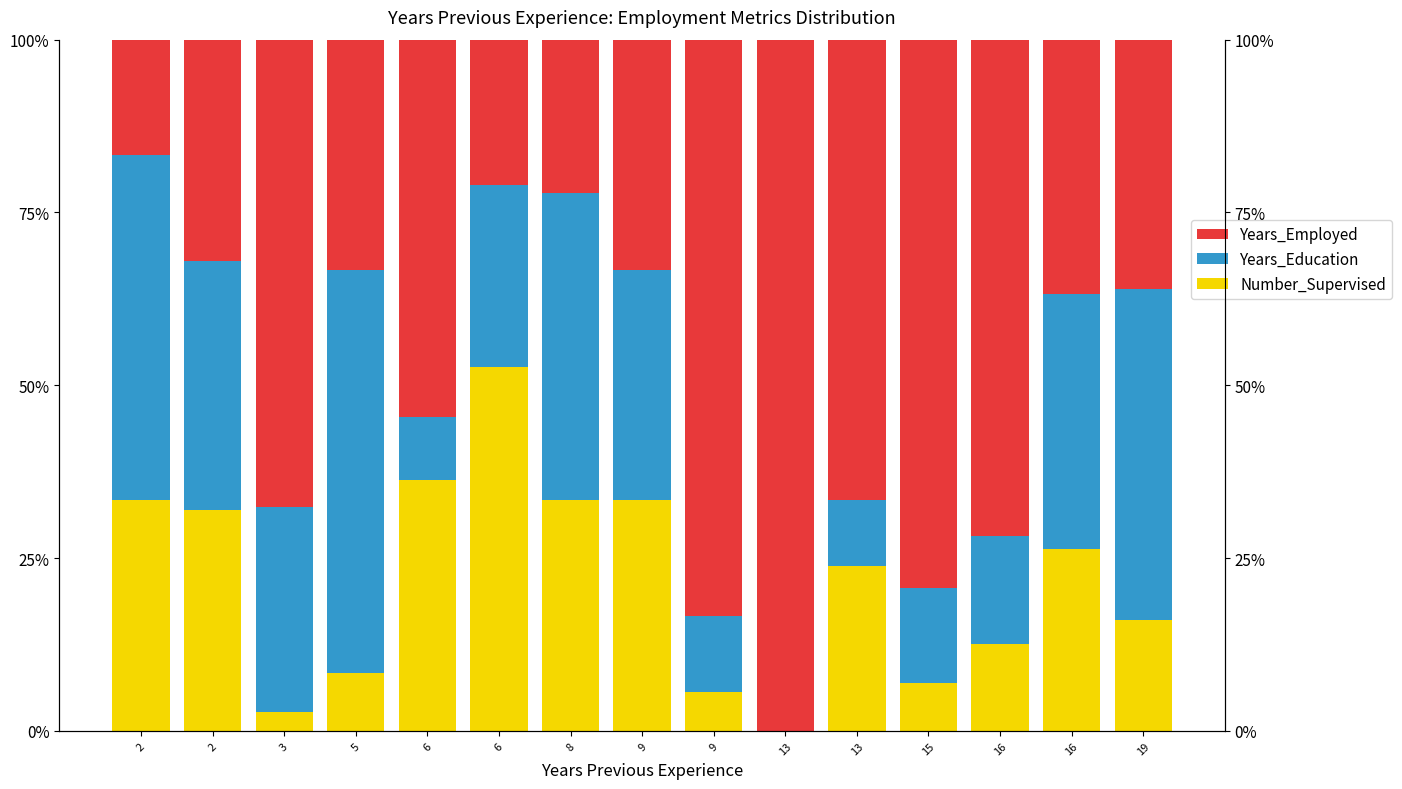

What is the value of the Years_Education bar at the 2nd from the left?

50.0